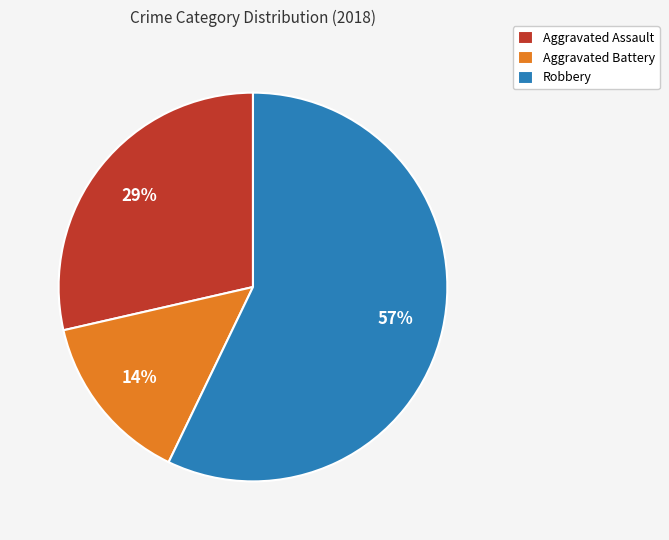

Which slice represents more than half of the pie?

Robbery